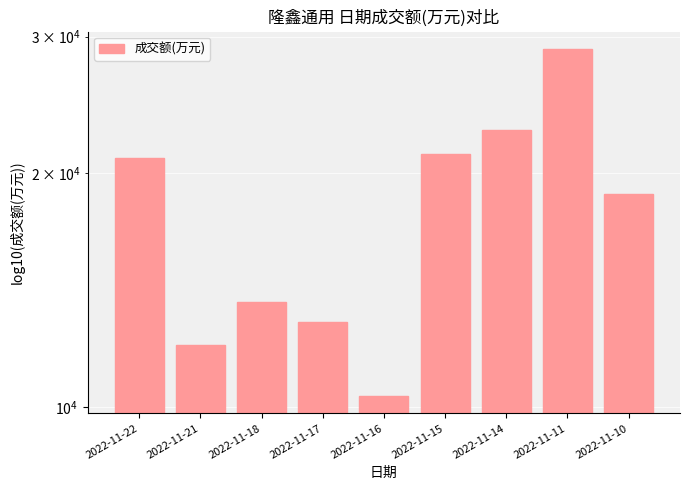

What is the average value?

17942